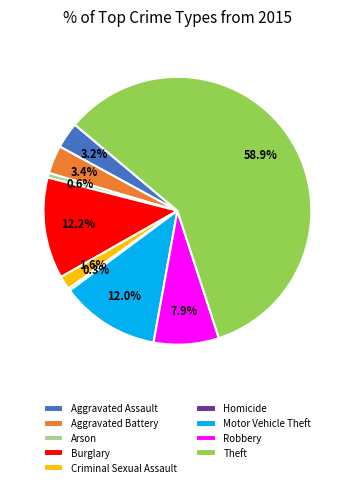

To the nearest percent, what percentage of the pie is Criminal Sexual Assault?

2%